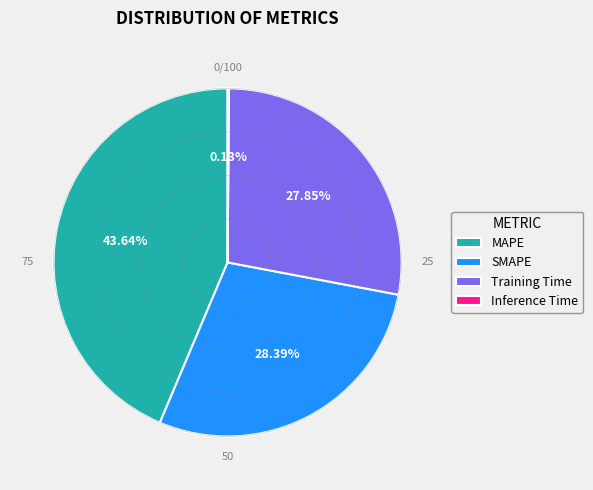

Which category has the biggest portion of the pie?

MAPE